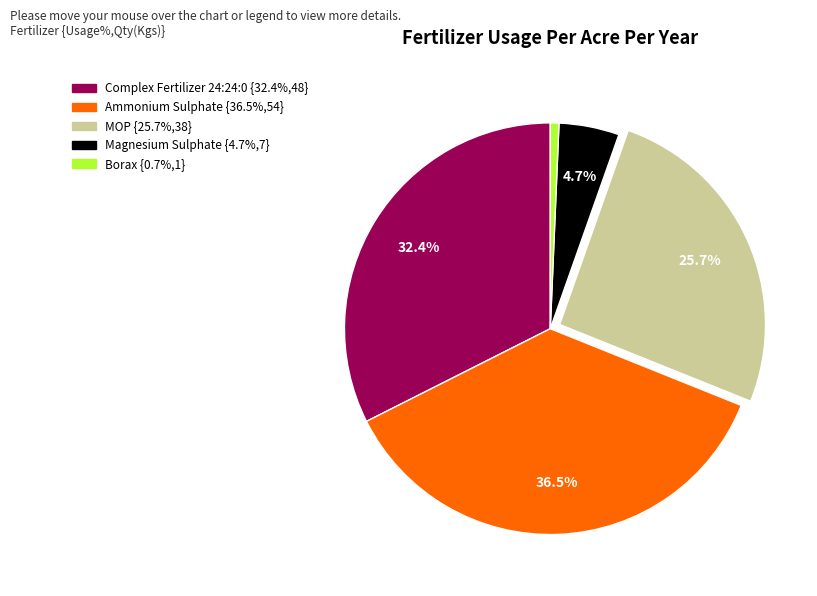

Does MOP account for over 50% of the chart?

No